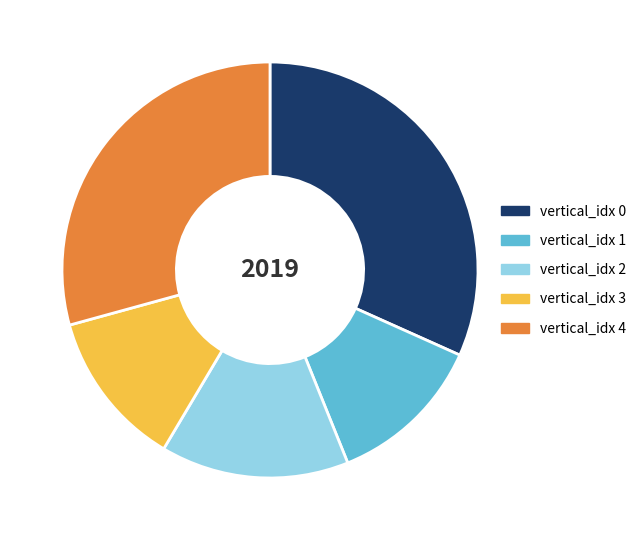

The vertical_idx 0 slice represents 39% of the pie. True or false?

False